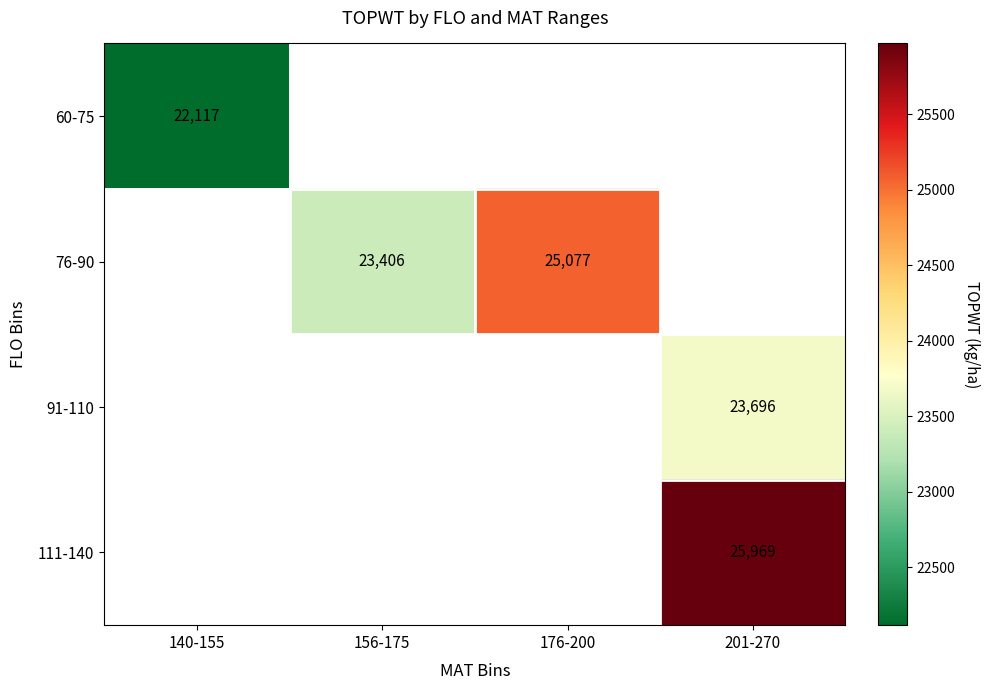

Is the value of 76-90 at 176-200 greater than the value of 91-110 at 201-270?

Yes